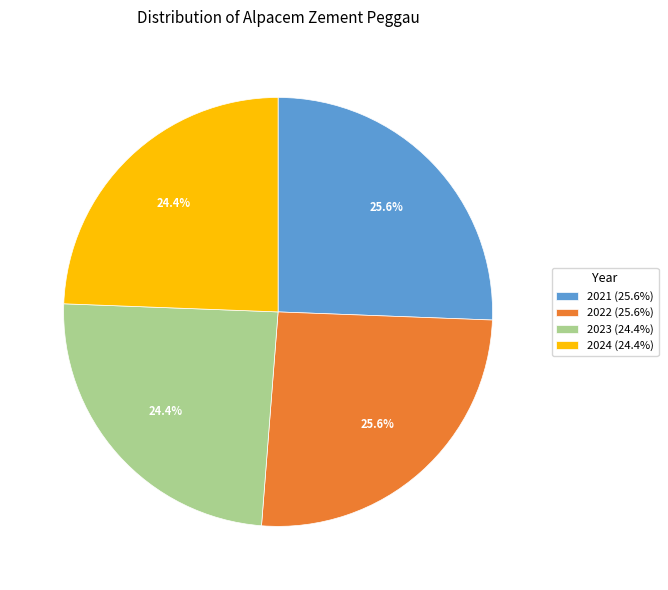

Which has a higher value, 2022 (25.6%) or 2024 (24.4%)?

2022 (25.6%)